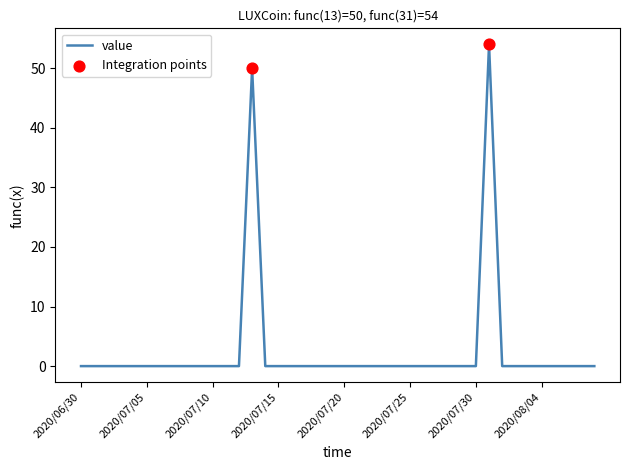

What is the maximum value shown in the chart?

54